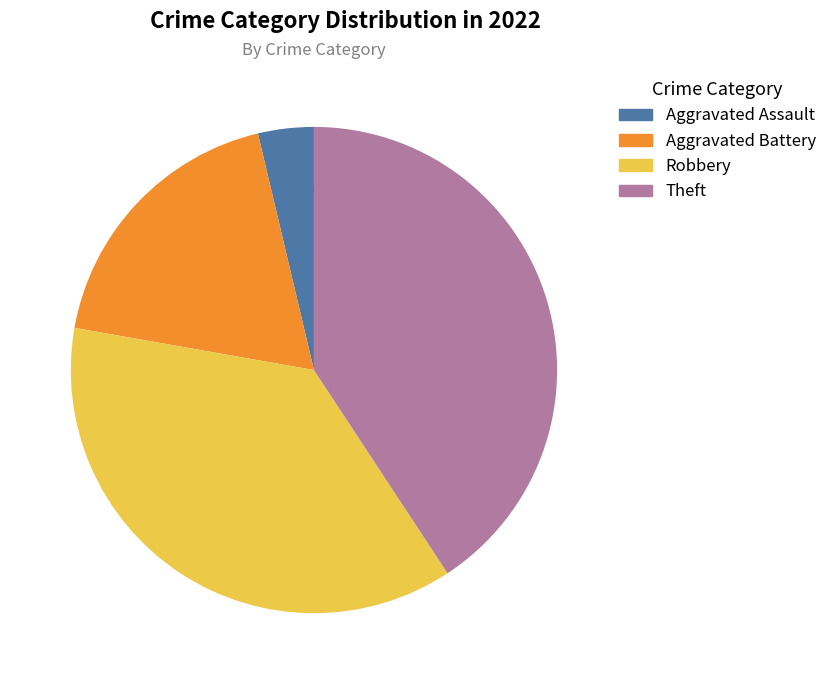

Count the number of slices in the pie.

4